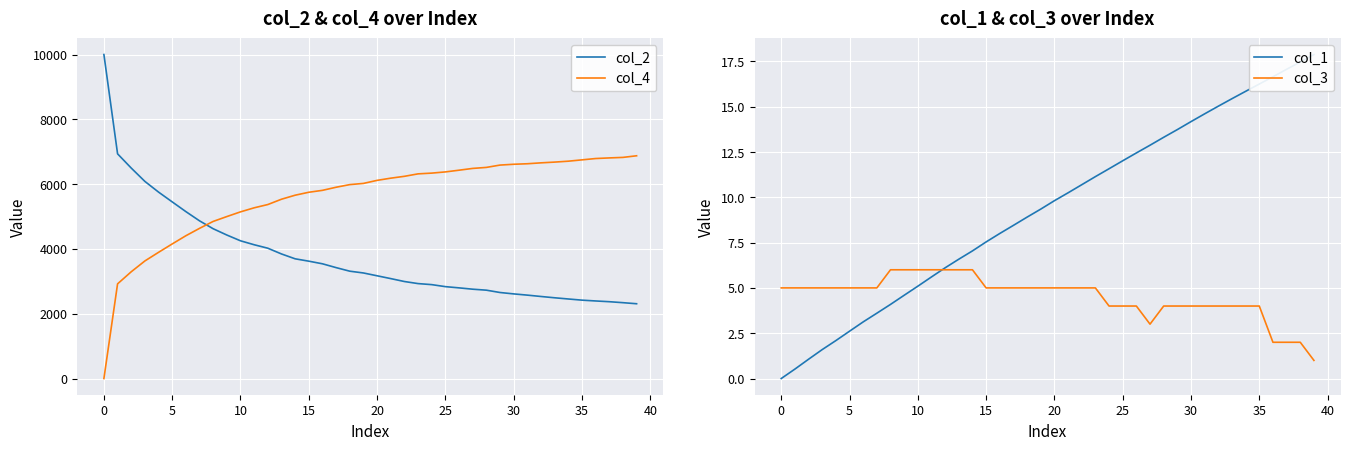

The value of col_2 at 20 is 5542. True or false?

False